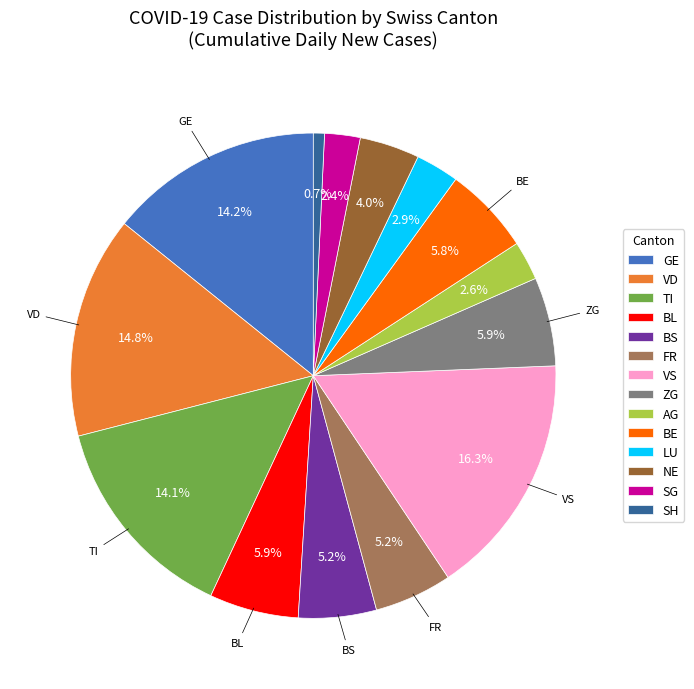

Which slice is the smallest?

SH